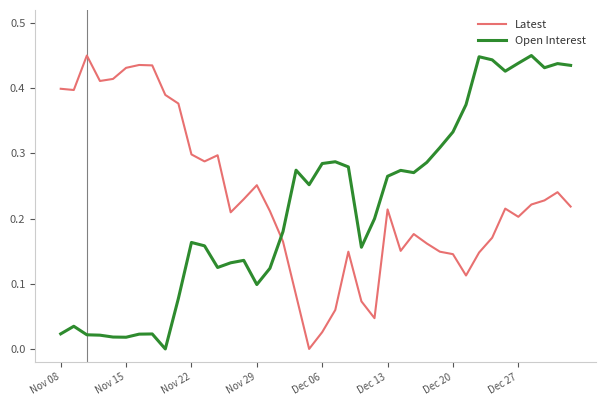

How many intersections are there between Open Interest and Latest?

1